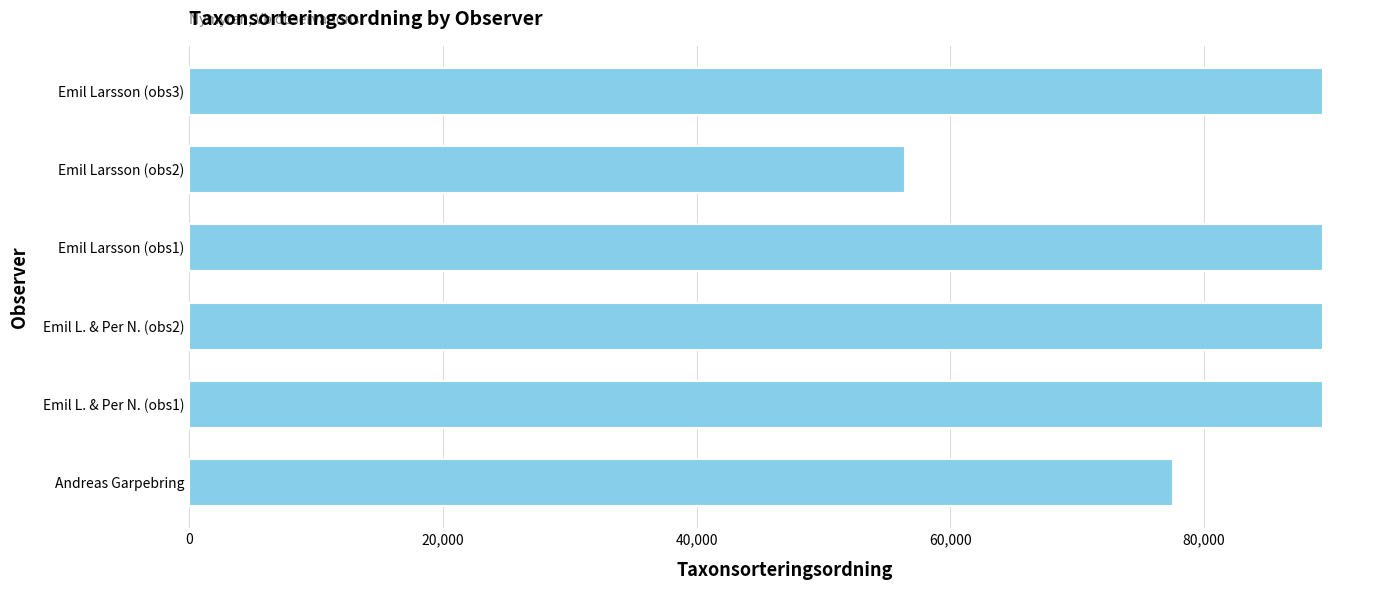

Is it true that the value at Emil Larsson (obs2) is 74961?

False